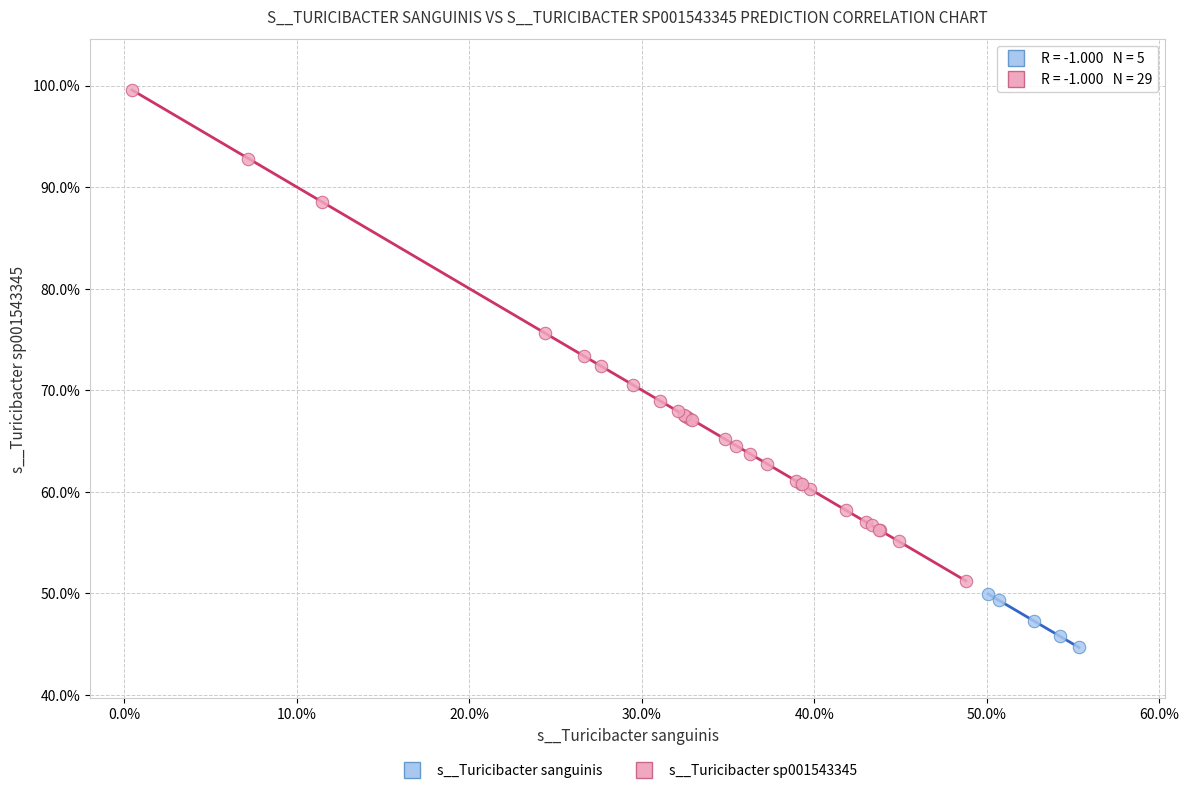

Which series reaches the minimum Y coordinate?

s__Turicibacter sanguinis